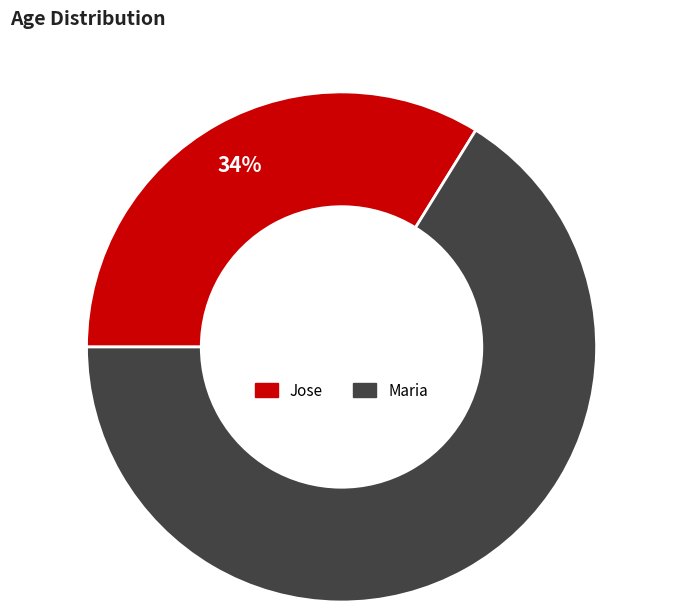

What is the ratio of the value at Jose to the value at Maria?

0.5